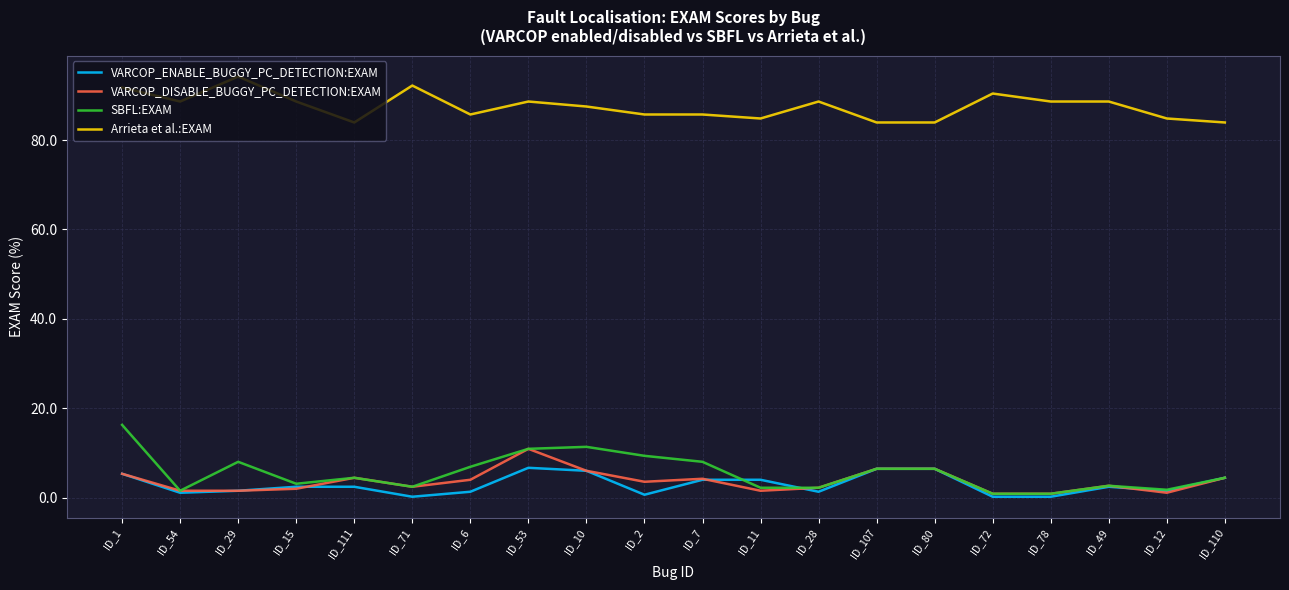

Which series changed the most between ID_72 and ID_78?

Arrieta et al.:EXAM